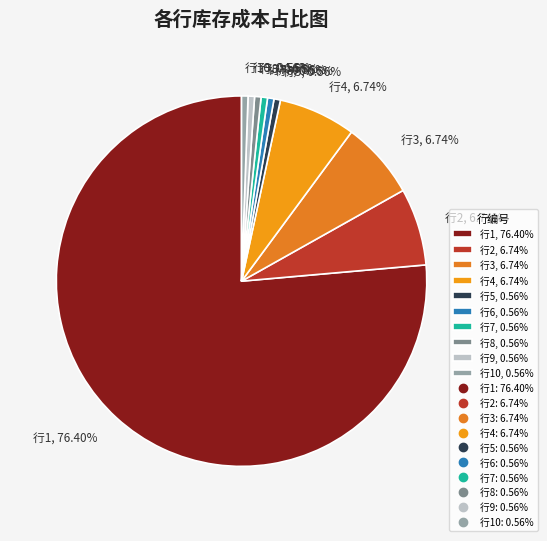

Which has a higher value, 行4, 6.74% or 行10, 0.56%?

行4, 6.74%